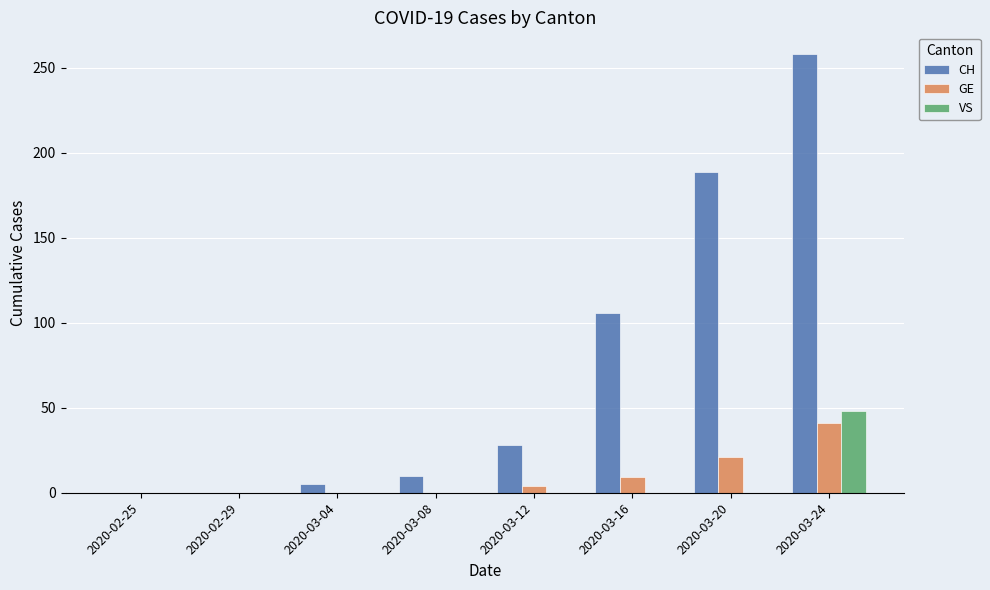

At which category is the sum across all series the highest?

2020-03-24